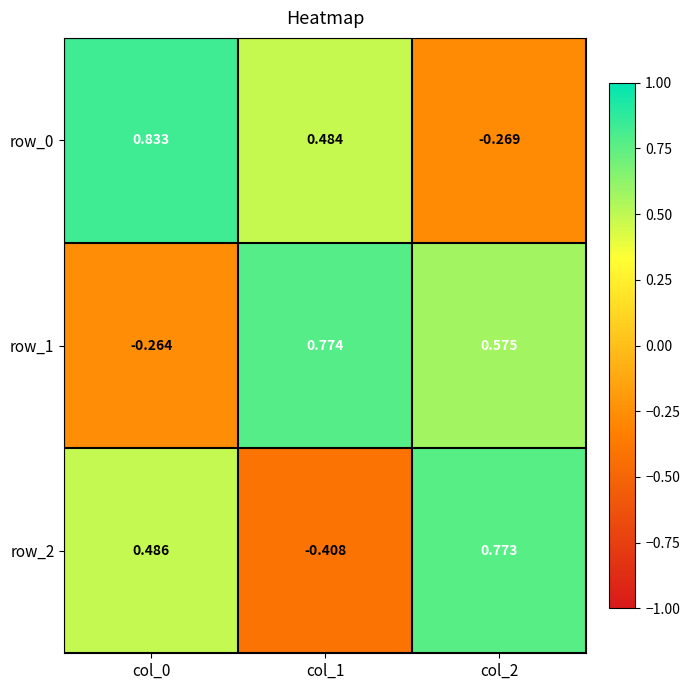

What is the sum of all row_1 values?

1.1